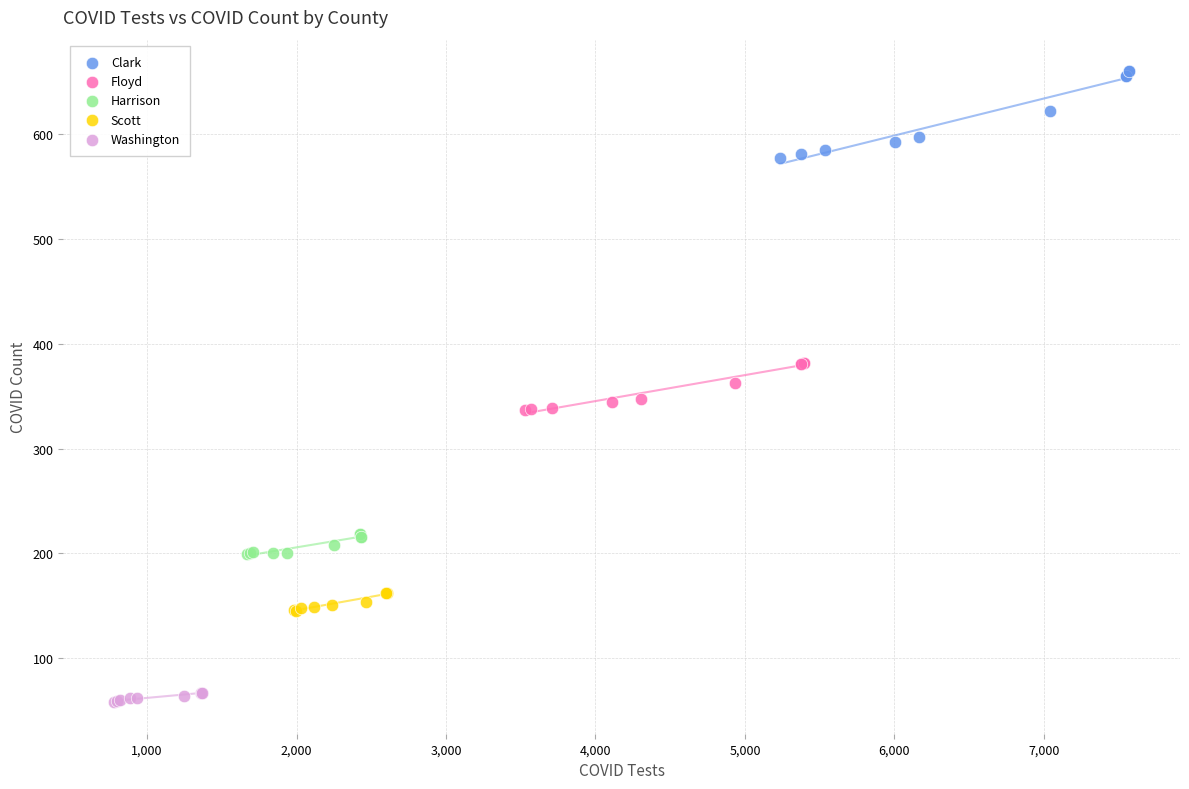

What are all the series names shown in the legend?

Clark, Floyd, Harrison, Scott, Washington